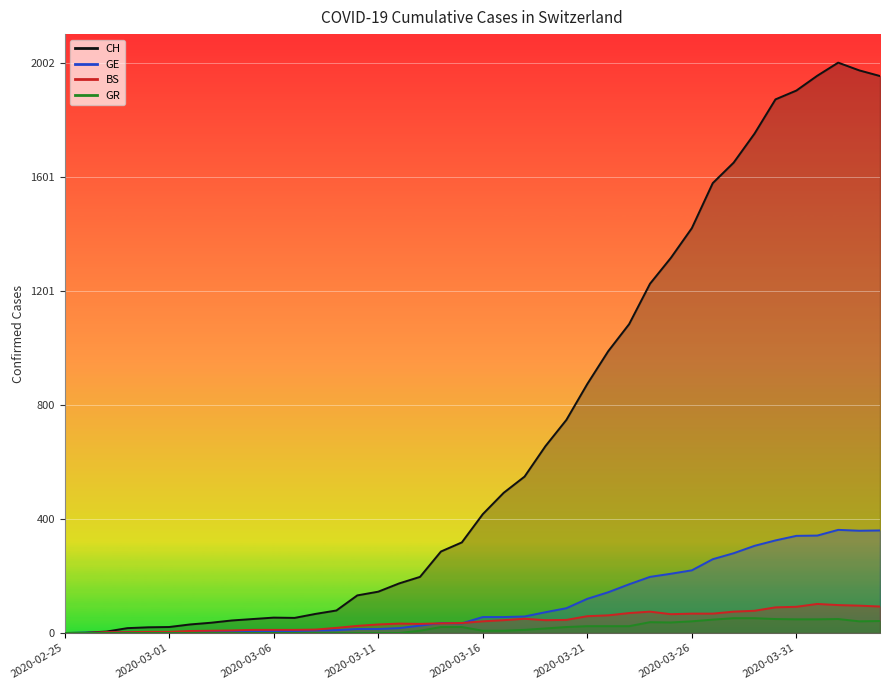

Where is the first local minimum for GE?

2020-03-15